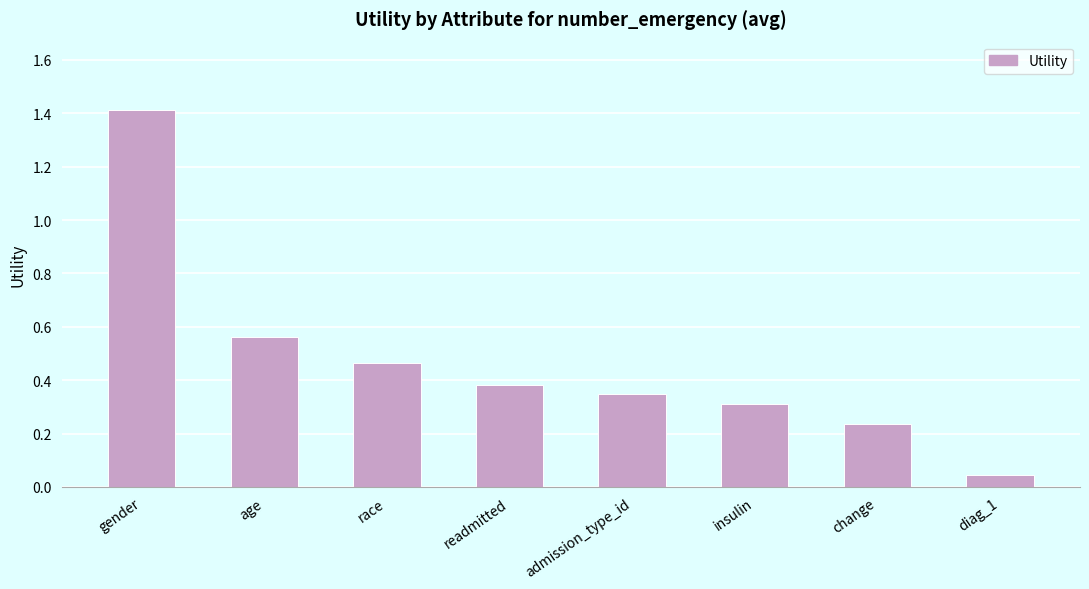

What is the label of the 5th bar from the left?

admission_type_id